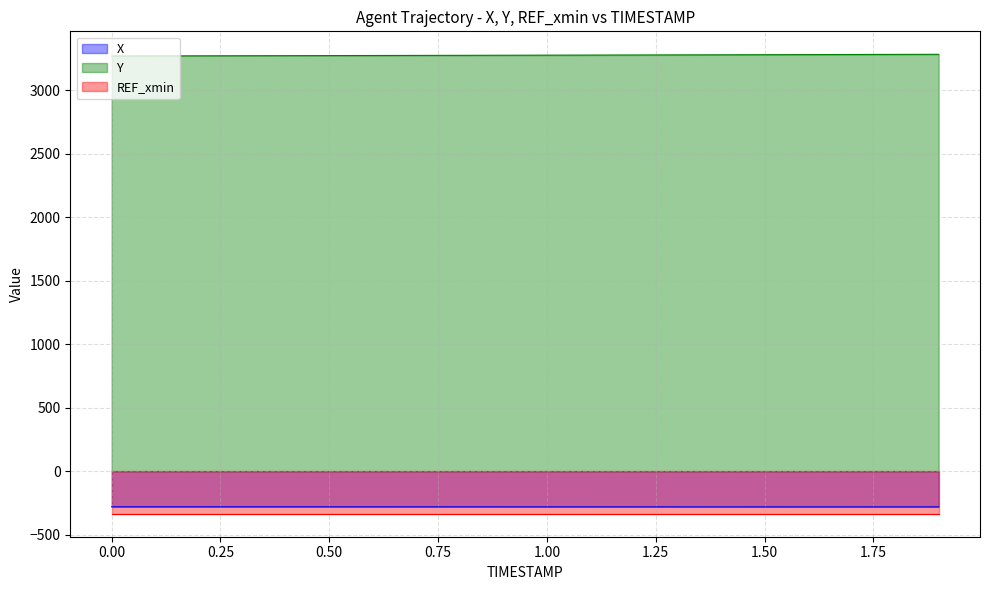

Which series changed the most between 0.1 and 1.1?

Y